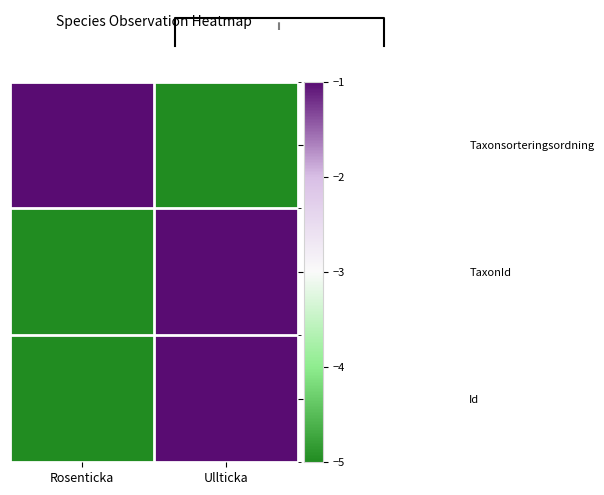

Reading left to right, transcribe all the data shown in this chart.

Taxonsorteringsordning: Rosenticka=-1	Ullticka=-5
TaxonId: Rosenticka=-5	Ullticka=-1
Id: Rosenticka=-5	Ullticka=-1